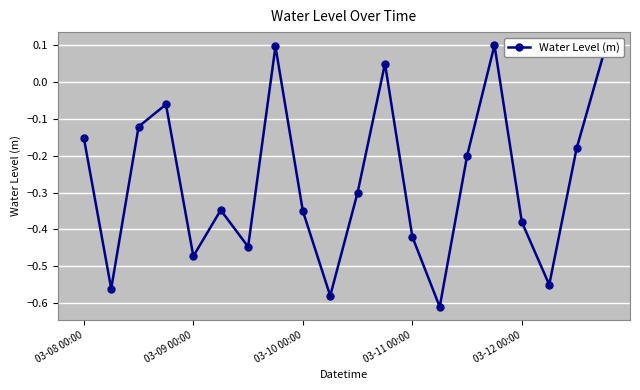

How many interior local peaks (higher than both neighbors) does the data have?

5